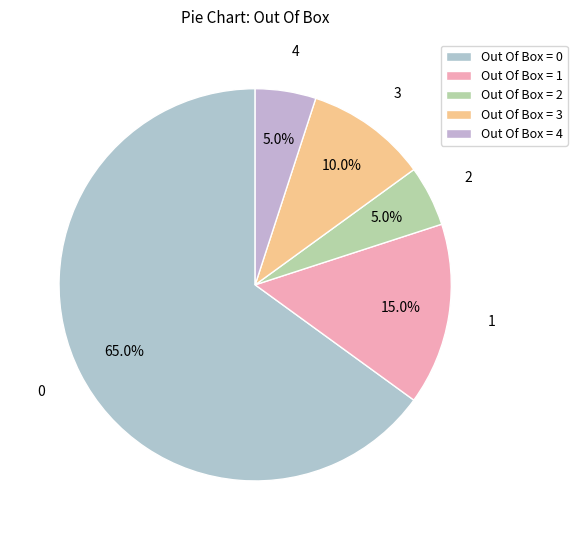

To the nearest percent, what is the difference between the Out Of Box = 2 and Out Of Box = 0 slice percentages?

60%